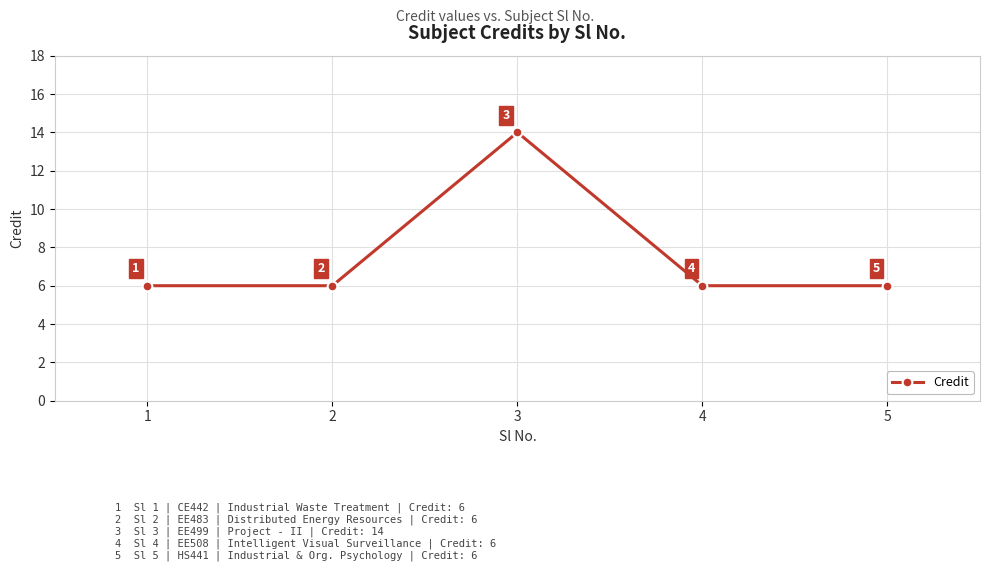

Count the number of values greater than 6.

1